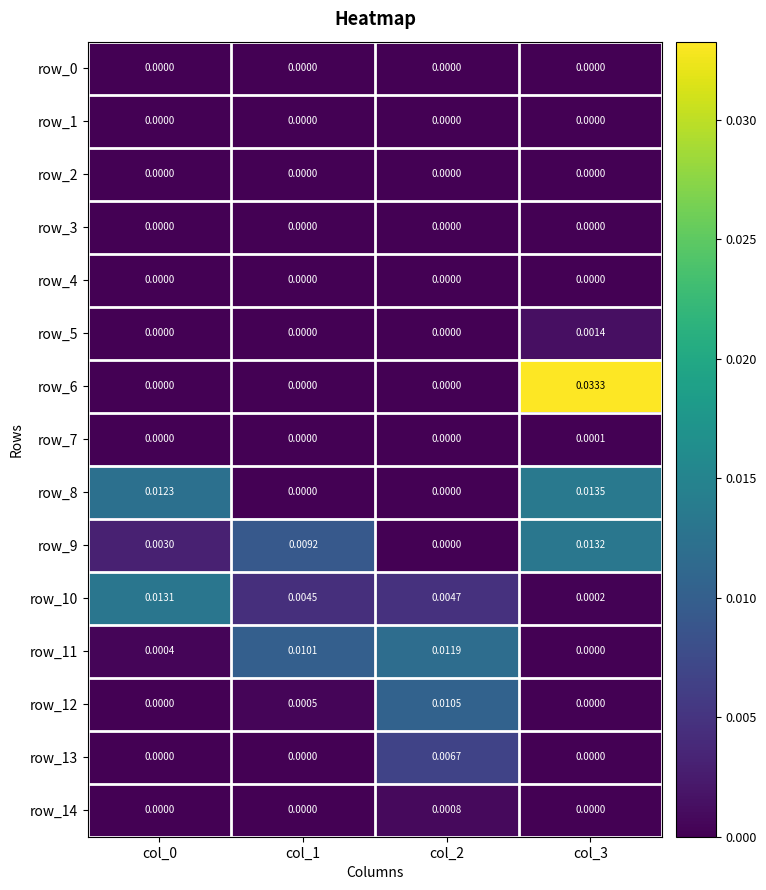

How many values in row_12 are above zero?

2